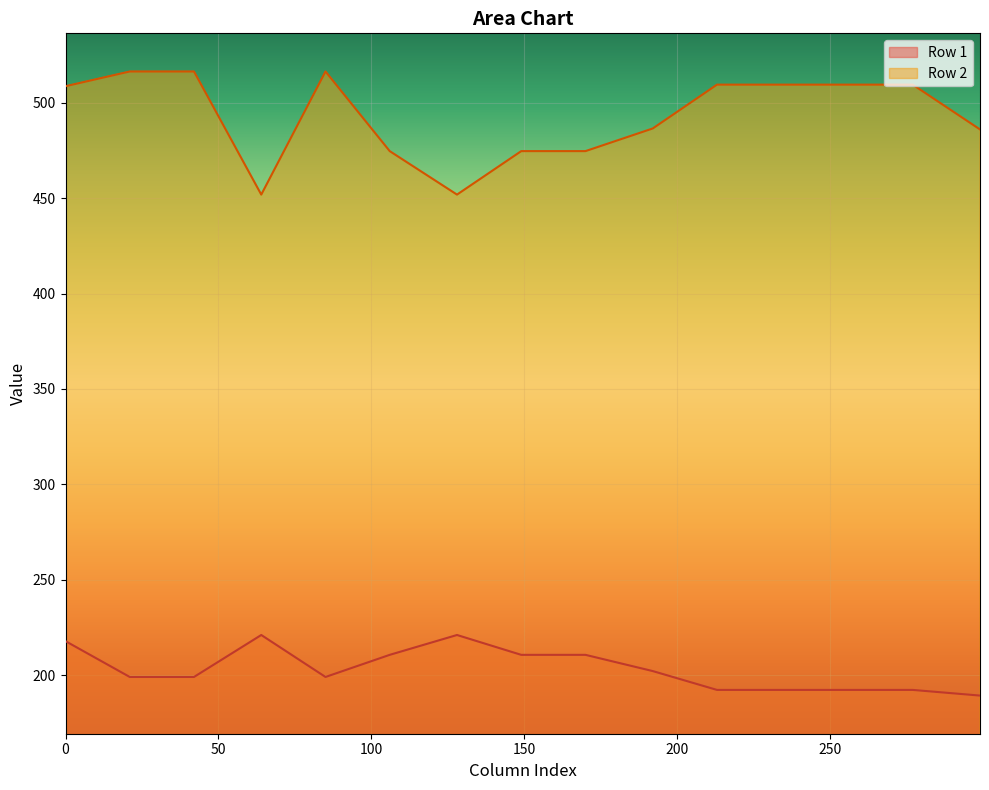

What are all the series names shown in the legend?

Row 1, Row 2